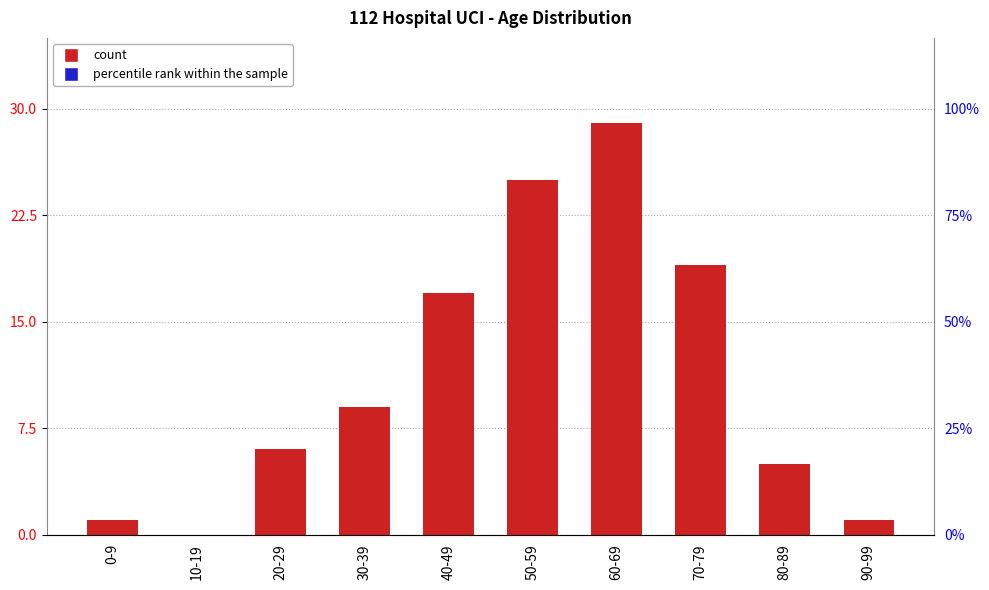

Reading left to right, transcribe all the data shown in this chart.

1	0	6	9	17	25	29	19	5	1